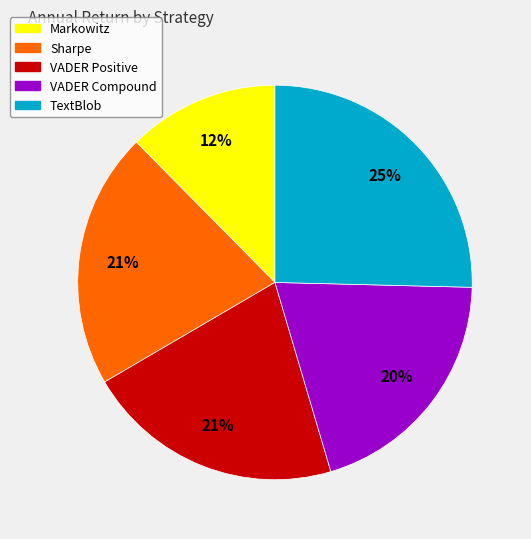

What is the smallest slice in the pie chart?

Markowitz